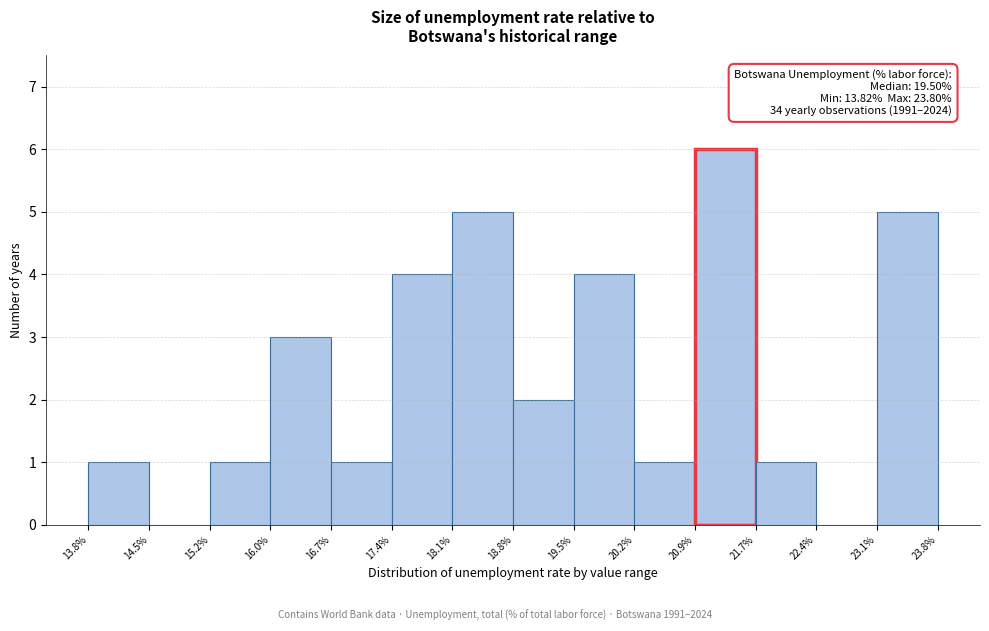

Over which range of the x-axis is the bar tallest?

20.9% to 21.7%